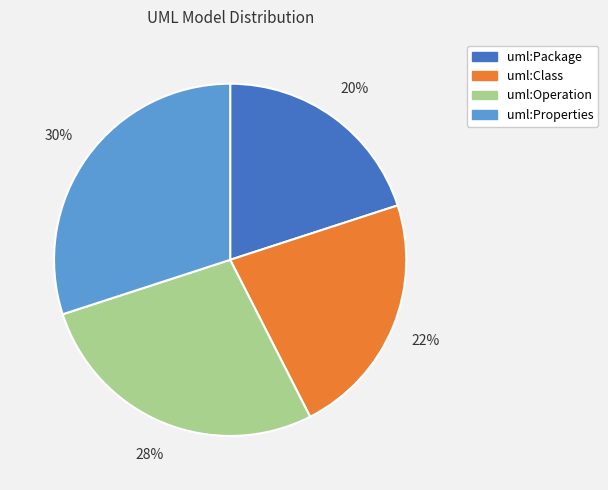

Do uml:Package and uml:Operation together represent more than half of the pie?

No